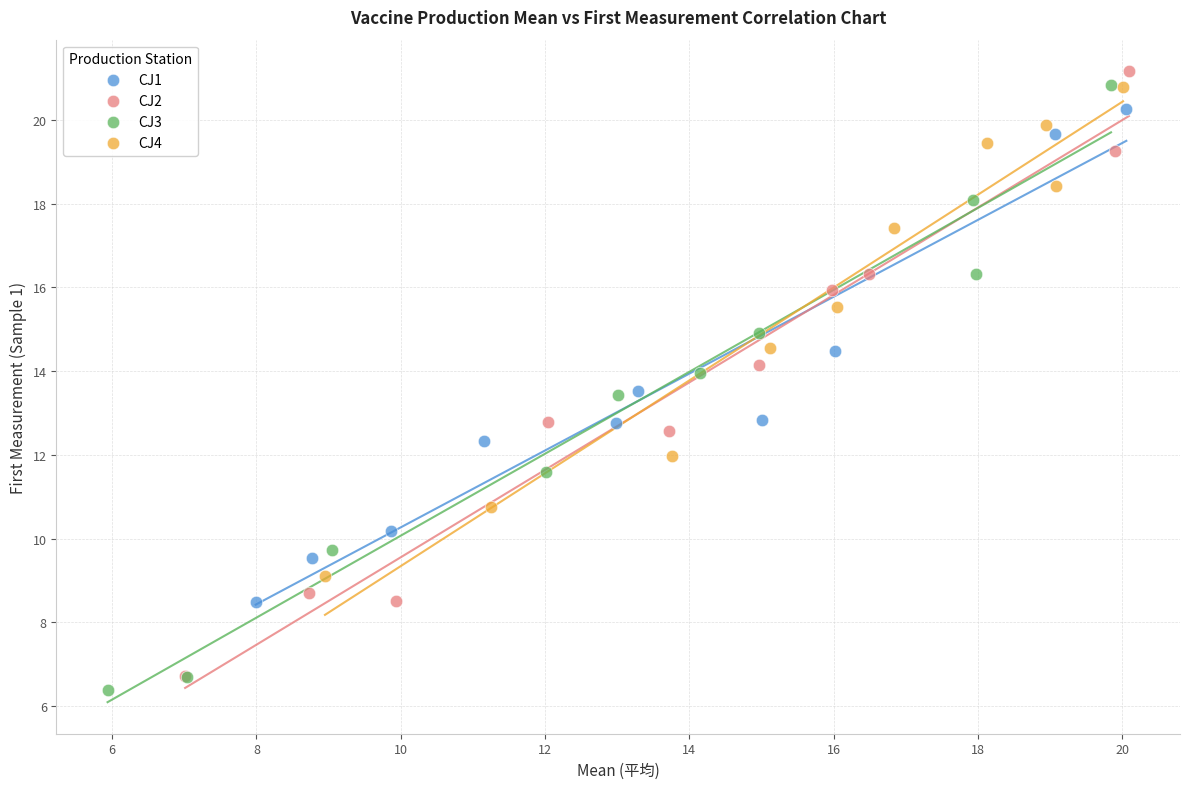

What are all the series names shown in the legend?

CJ1, CJ2, CJ3, CJ4